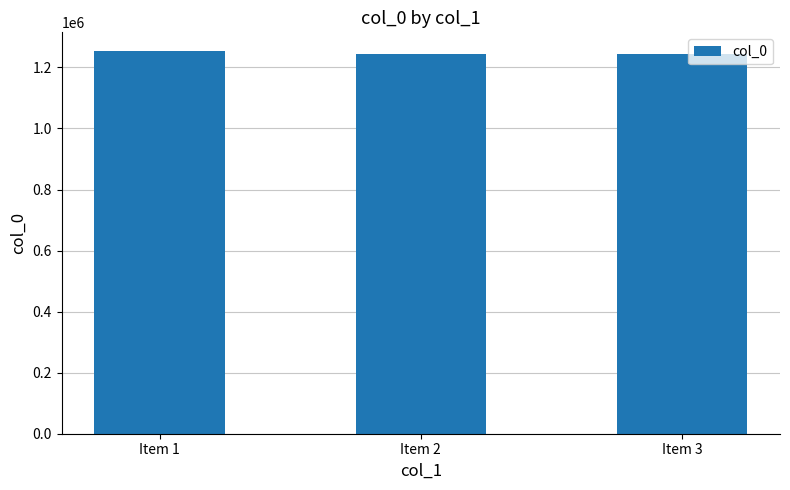

What is the minimum value shown in the chart?

1243900